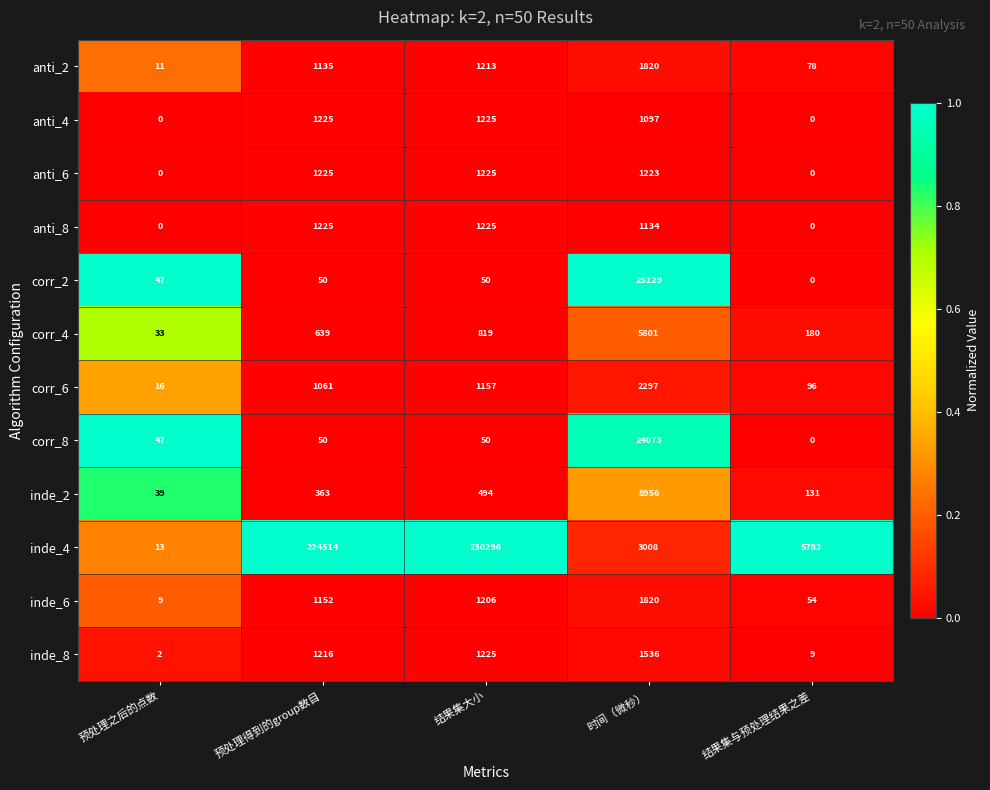

At how many categories does at least one series exceed 0?

5